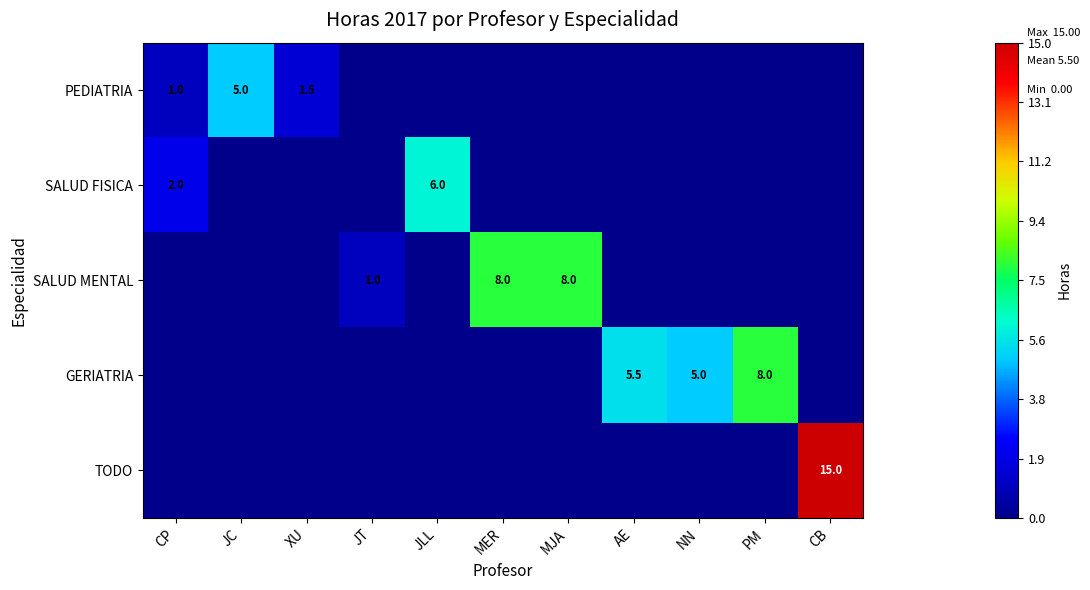

At how many categories does at least one series exceed 0?

11